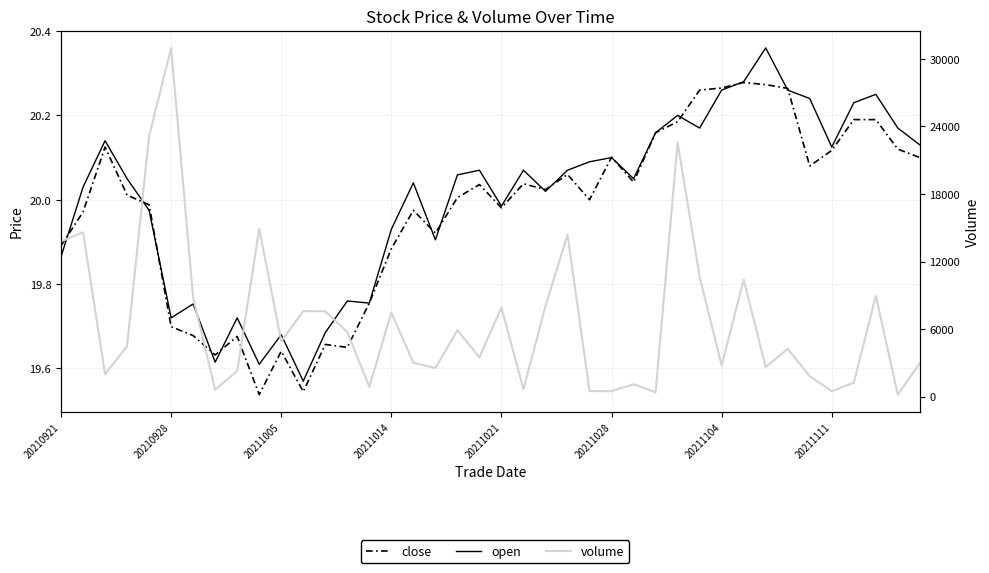

What is the value of the volume point at the 27th from the left?

1109.0